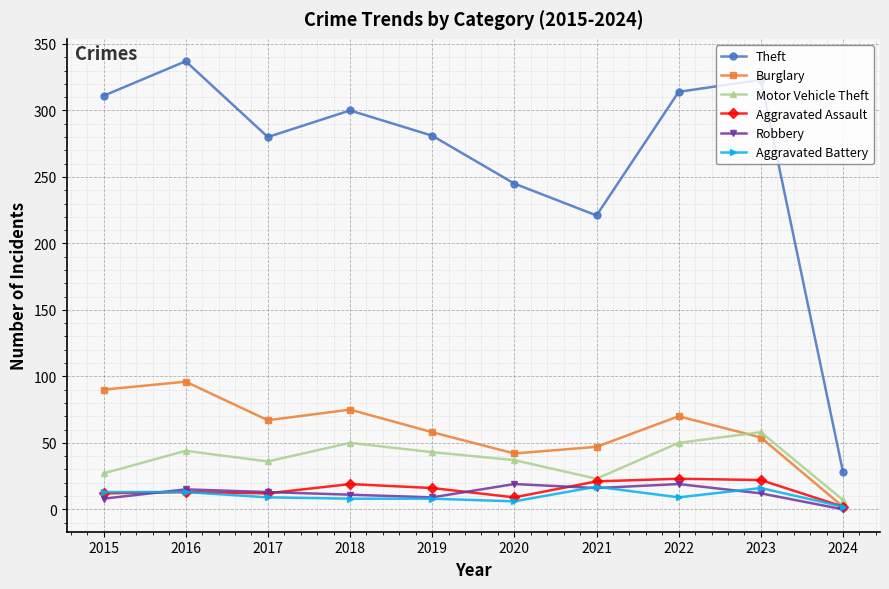

Read the Robbery value at 2020, to the nearest 10.

20